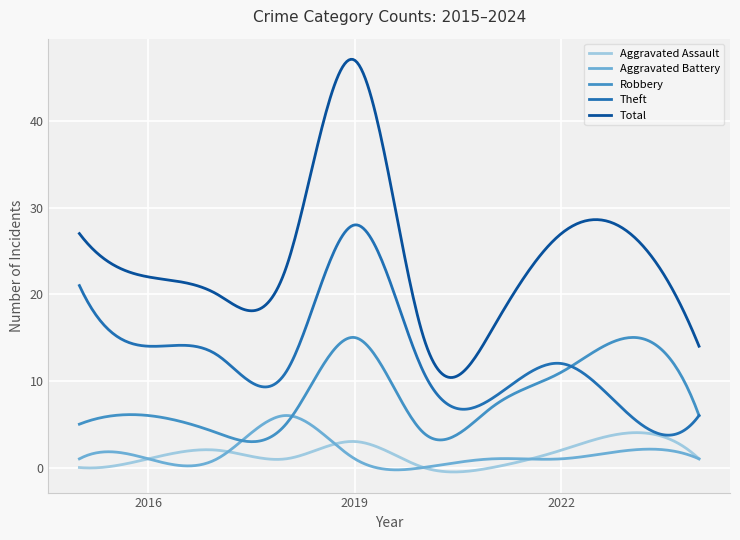

Which series has the largest total across all categories?

Total